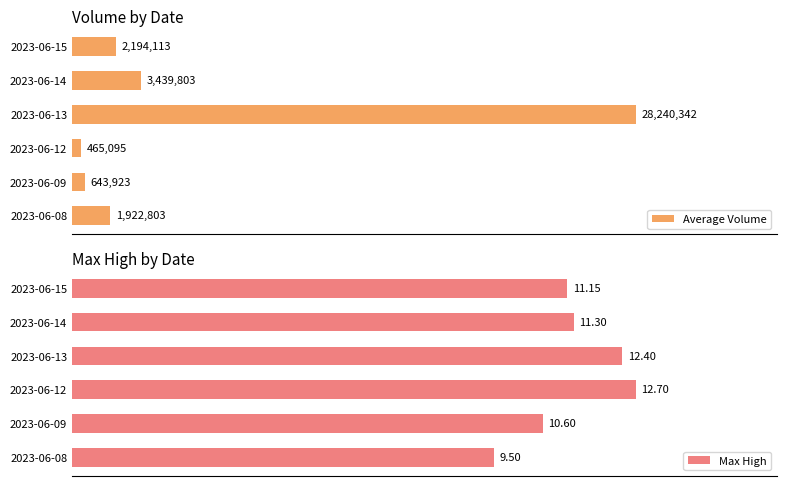

List the labels in order of Max High value, smallest first.

2023-06-08, 2023-06-09, 2023-06-15, 2023-06-14, 2023-06-13, 2023-06-12